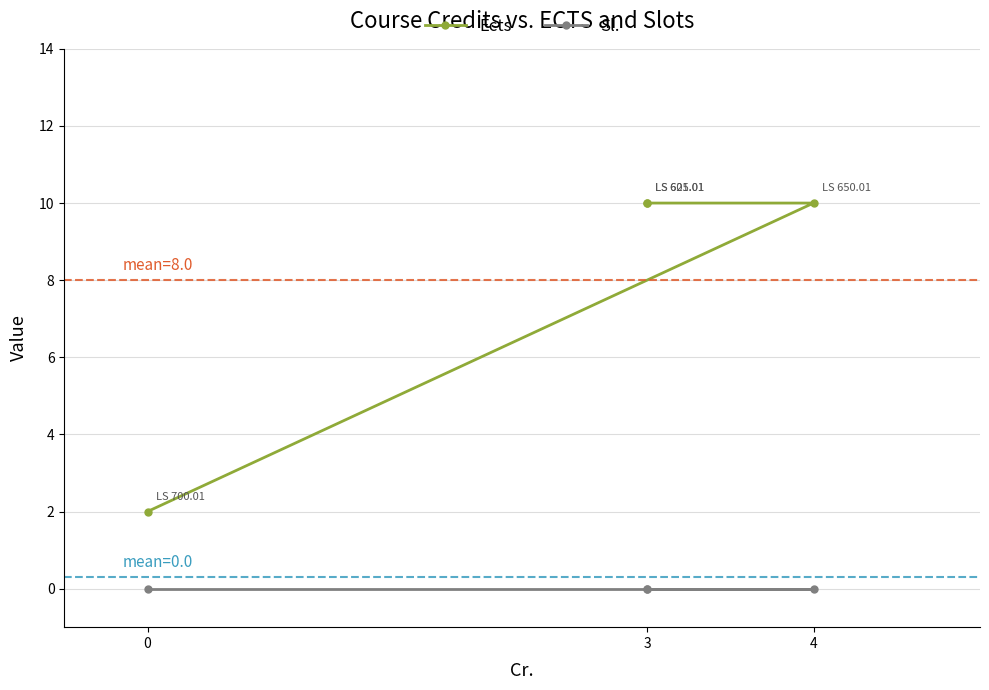

Which series has the widest spread of values?

Ects